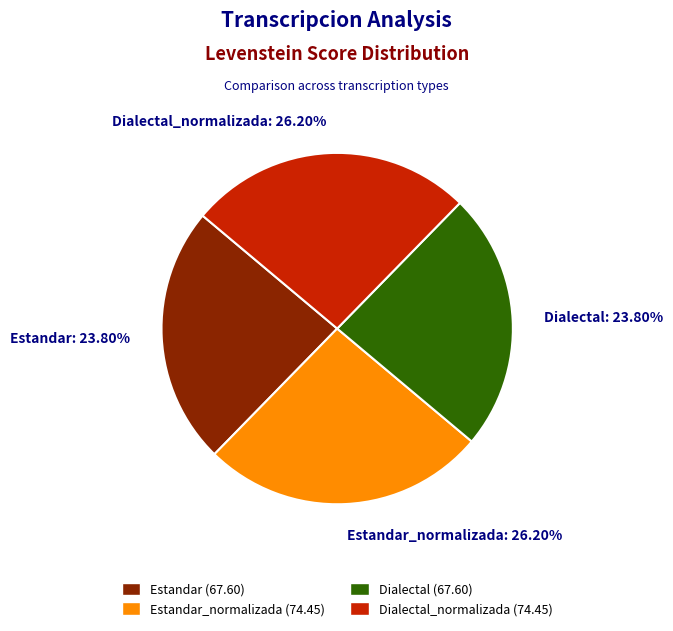

Is there a majority slice in this chart?

No